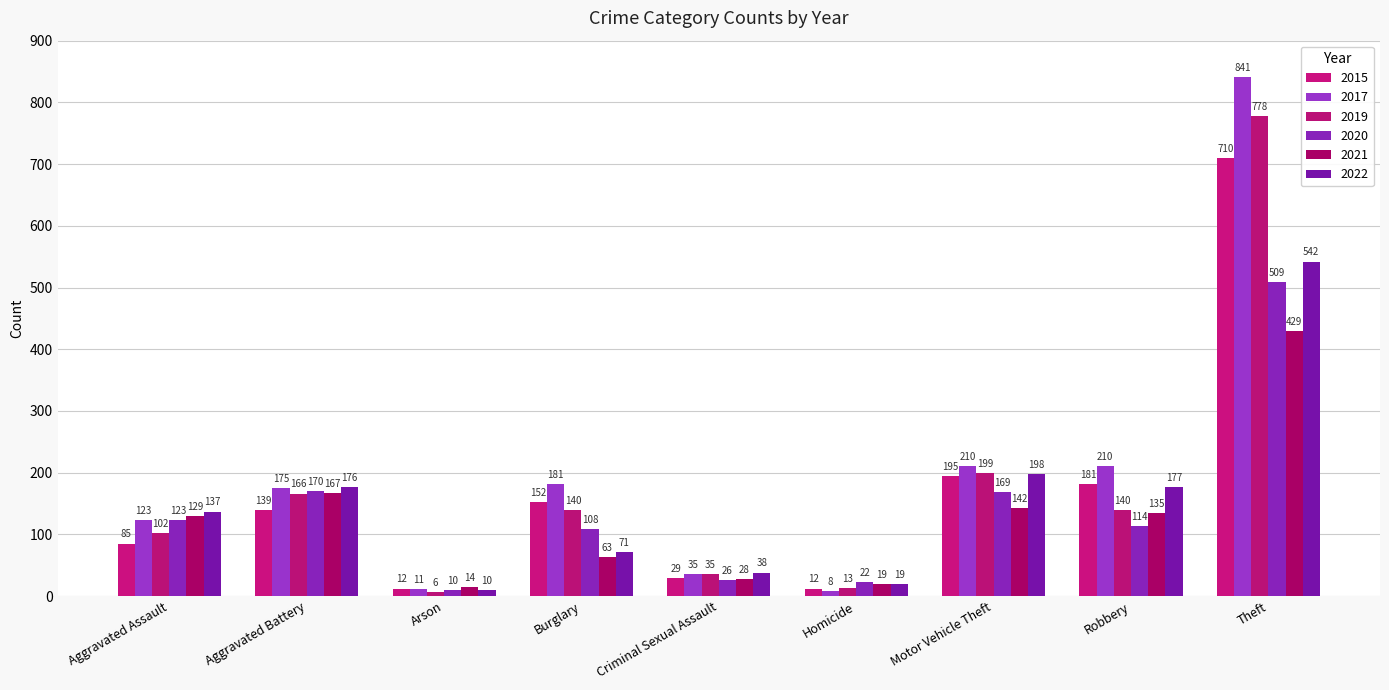

Rank the series at Homicide from highest to lowest value.

2020, 2021, 2022, 2019, 2015, 2017